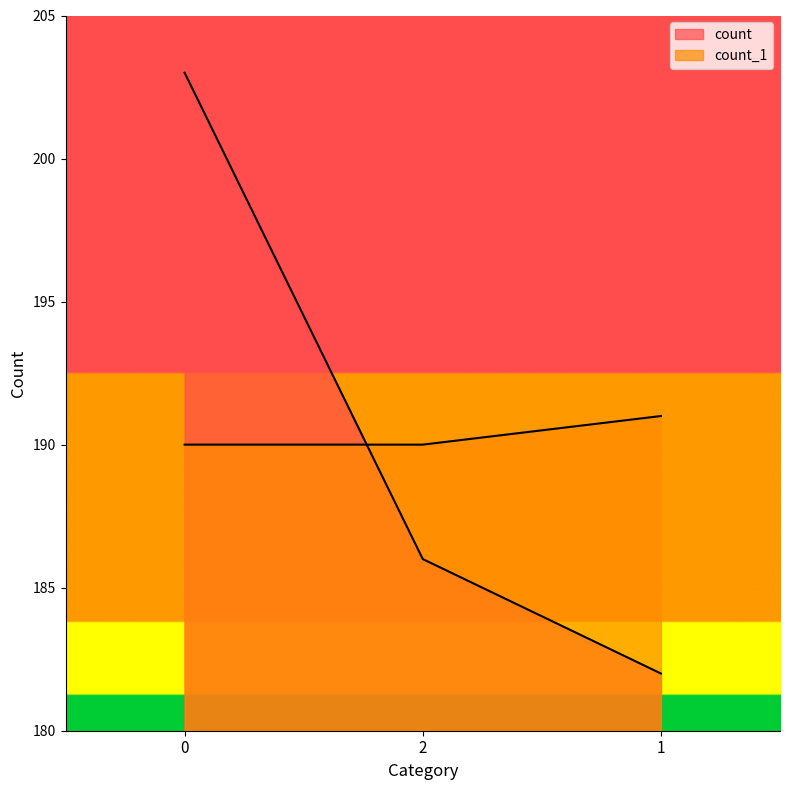

The count series shows 182 at 1. True or false?

True